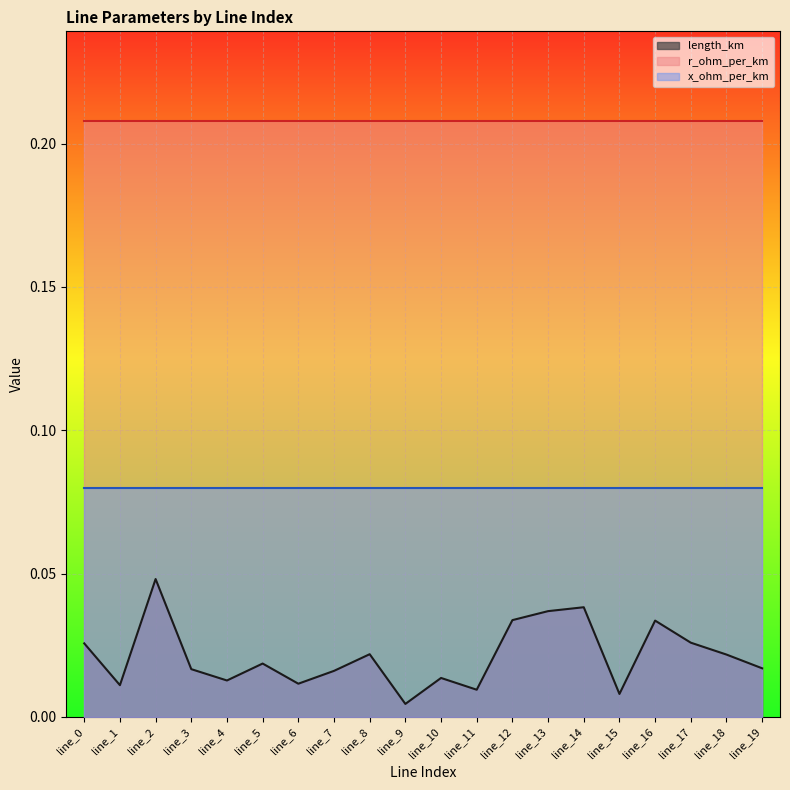

Is it true that r_ohm_per_km equals 0.3 at line_4?

False